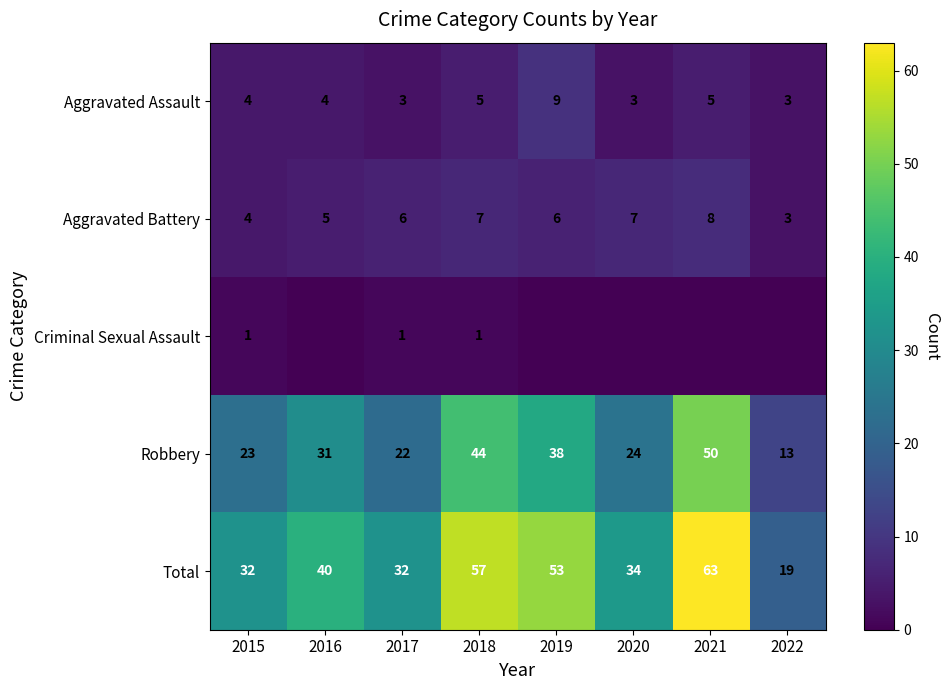

At how many categories does at least one series exceed 35?

4